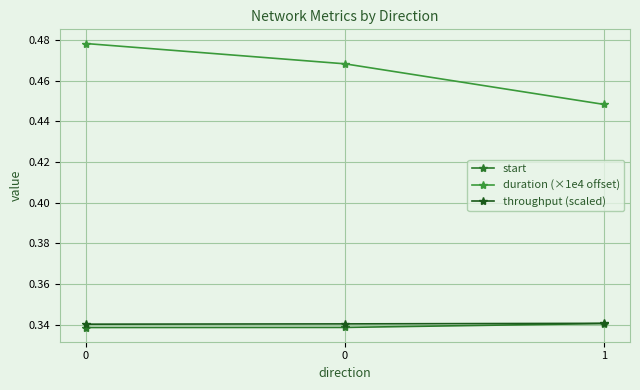

Reading right to left, transcribe all the data shown in this chart.

start: 0.3	0.3	0.3
duration (×1e4 offset): 0.4	0.5	0.5
throughput (scaled): 0.3	0.3	0.3